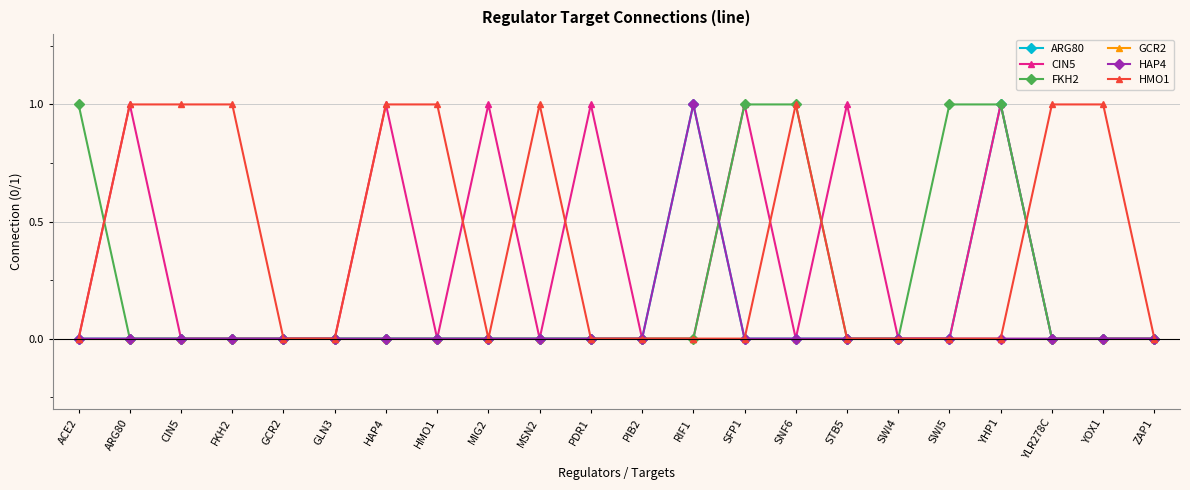

At which category is the sum across all series the highest?

YHP1